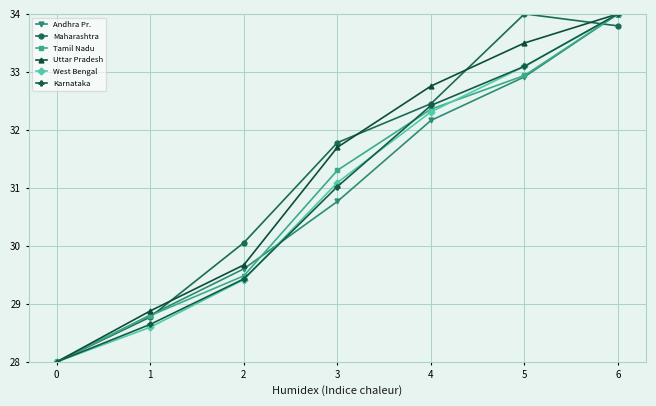

Reading left to right, transcribe all the data shown in this chart.

Andhra Pr.: 0=28.0	1=28.8	2=29.6	3=30.8	4=32.2	5=32.9	6=34.0
Maharashtra: 0=28.0	1=28.8	2=30.1	3=31.8	4=32.5	5=34.0	6=33.8
Tamil Nadu: 0=28.0	1=28.8	2=29.5	3=31.3	4=32.4	5=32.9	6=34.0
Uttar Pradesh: 0=28.0	1=28.9	2=29.7	3=31.7	4=32.8	5=33.5	6=34.0
West Bengal: 0=28.0	1=28.6	2=29.4	3=31.1	4=32.3	5=33.1	6=34.0
Karnataka: 0=28.0	1=28.6	2=29.4	3=31.0	4=32.4	5=33.1	6=34.0